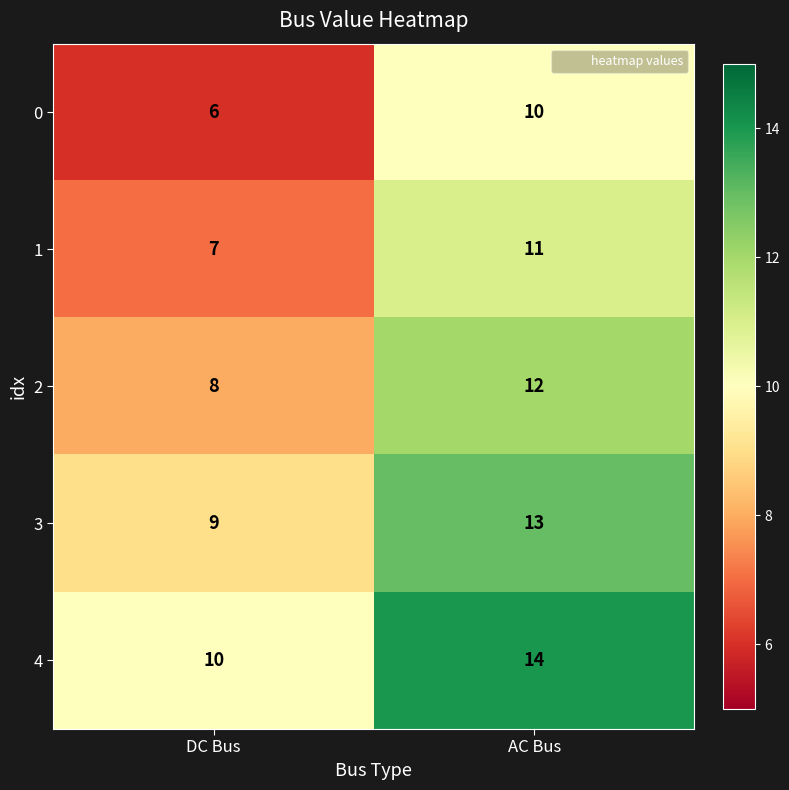

Reading right to left, list all the values displayed in this chart.

0: AC Bus=10	DC Bus=6
1: AC Bus=11	DC Bus=7
2: AC Bus=12	DC Bus=8
3: AC Bus=13	DC Bus=9
4: AC Bus=14	DC Bus=10